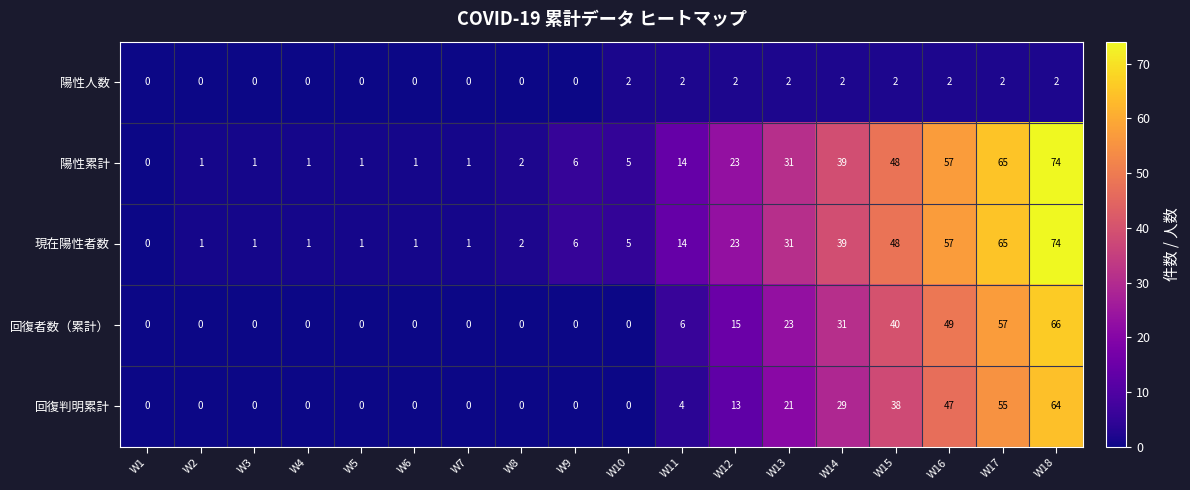

Where is 現在陽性者数 nearest to the value 37?

W14